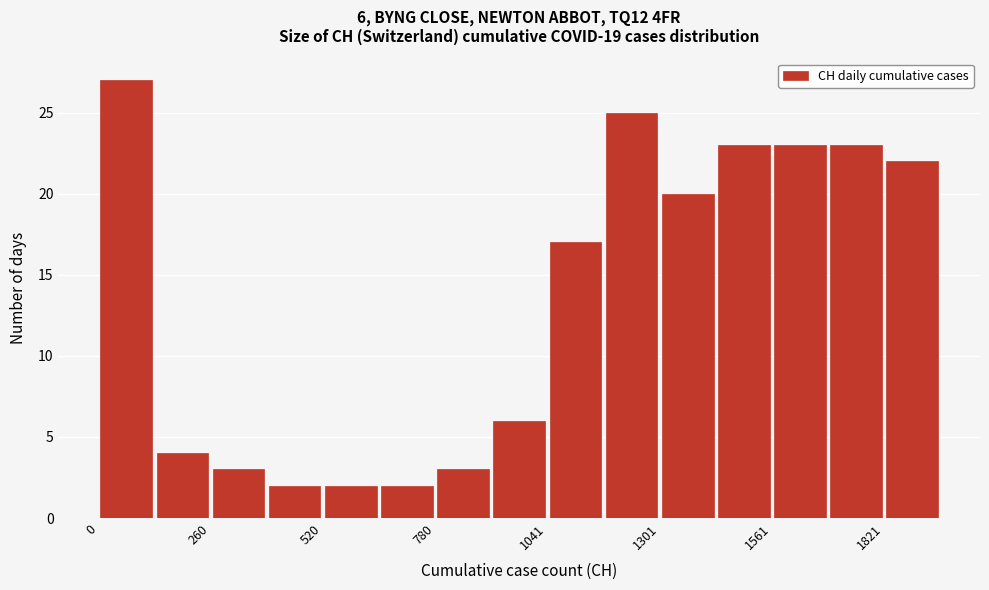

Around what value on the x-axis is the tallest bar? Give the approximate position of its centre, as read against the axis.

50